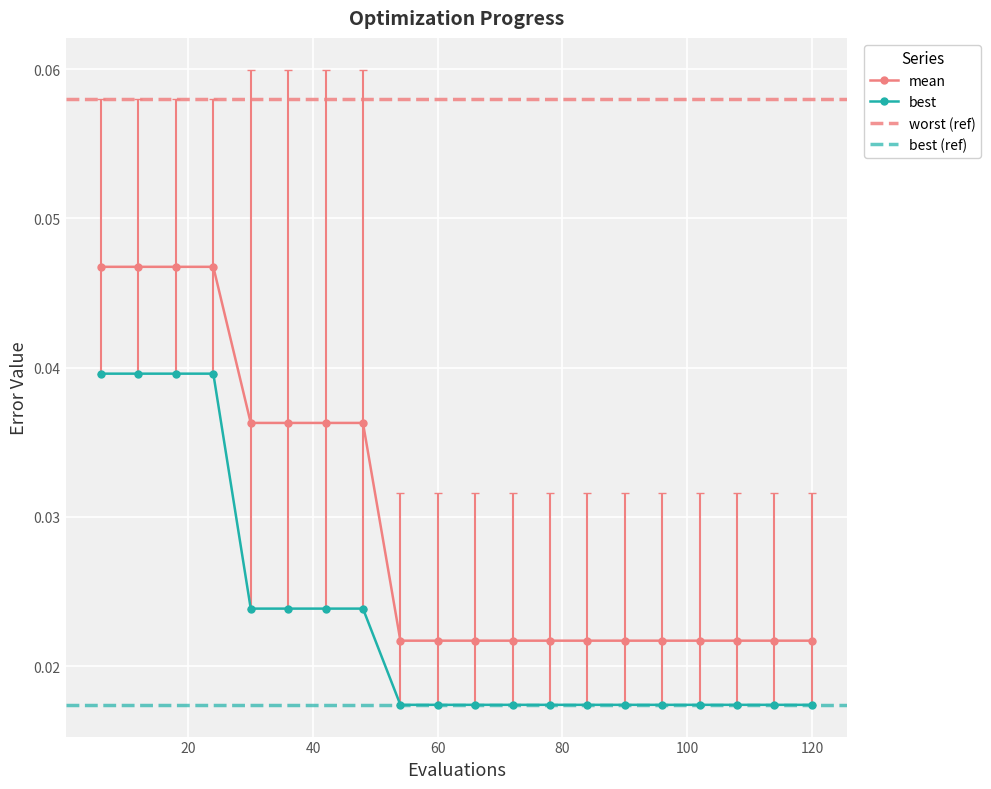

Which series has the largest total across all categories?

worst